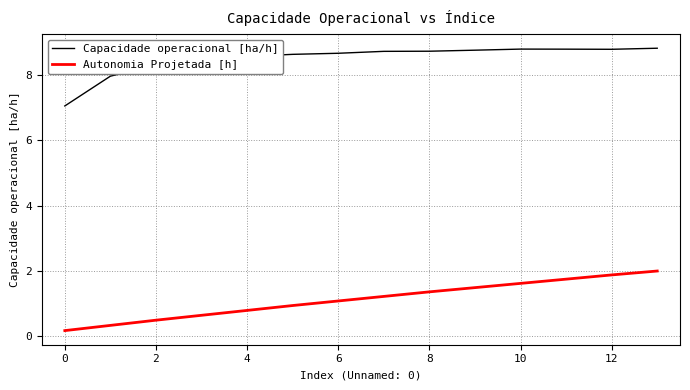

What is the minimum value for Autonomia Projetada [h]?

0.2